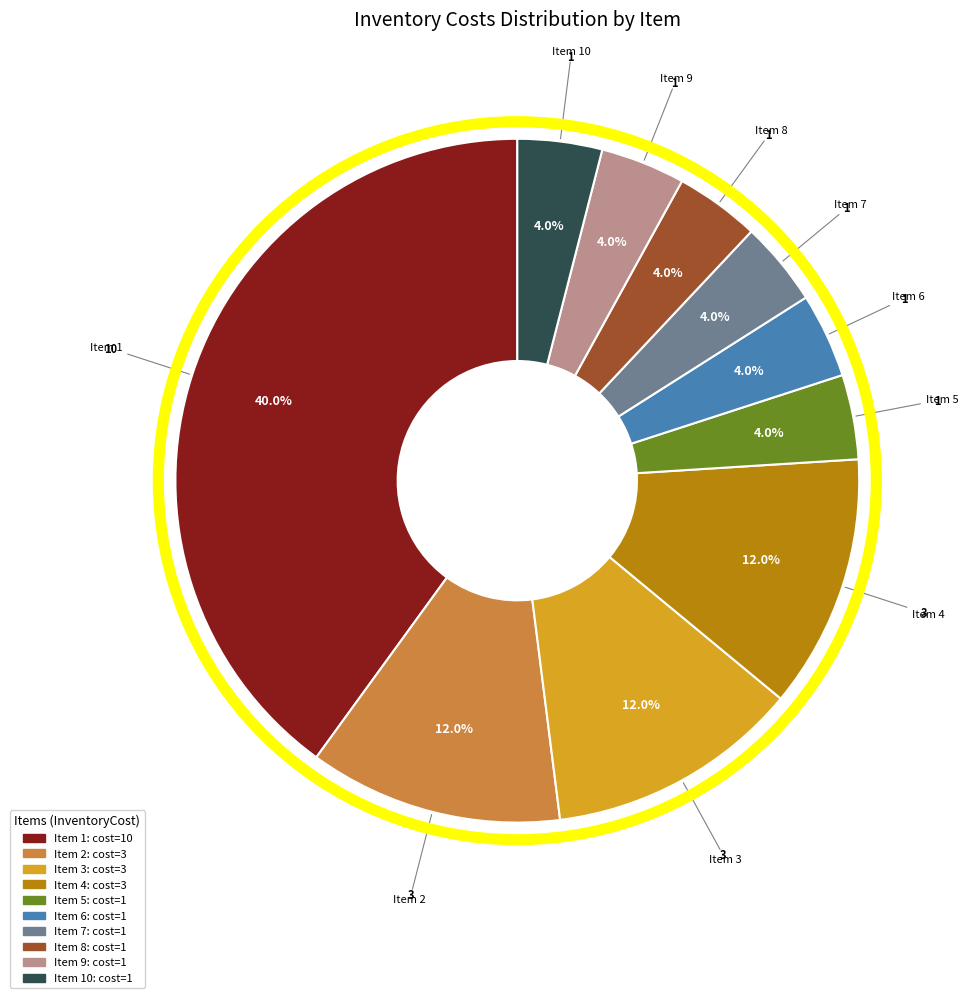

To the nearest percent, what is the difference between the largest and smallest slice percentages?

36%